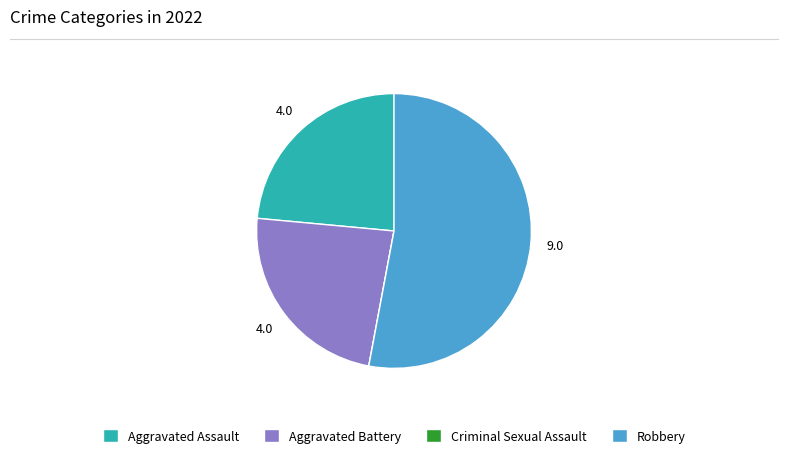

Is it true that Aggravated Assault is 31% of the pie?

False